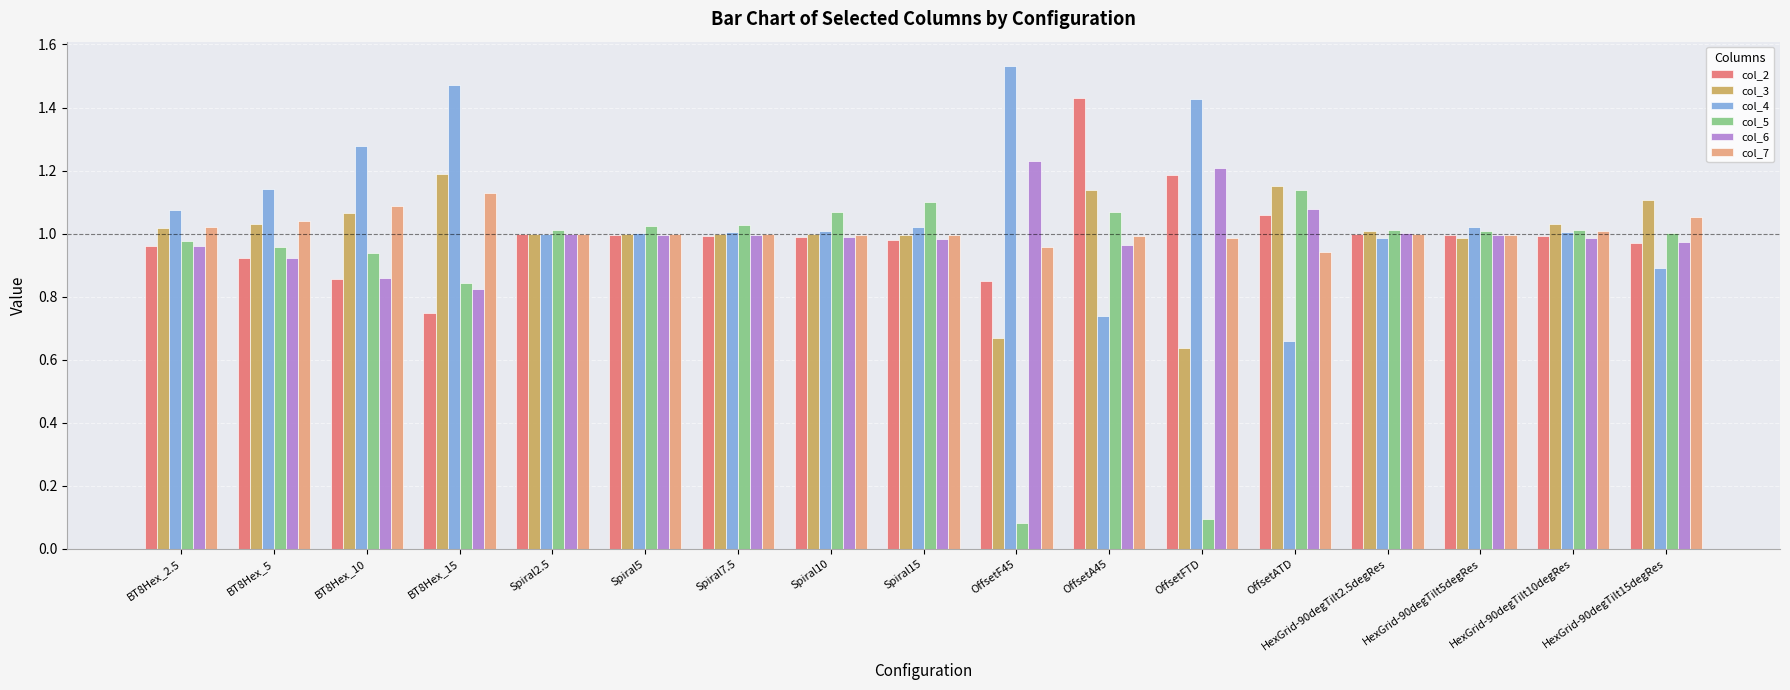

Which category has the highest value in the col_3 series?

BT8Hex_15